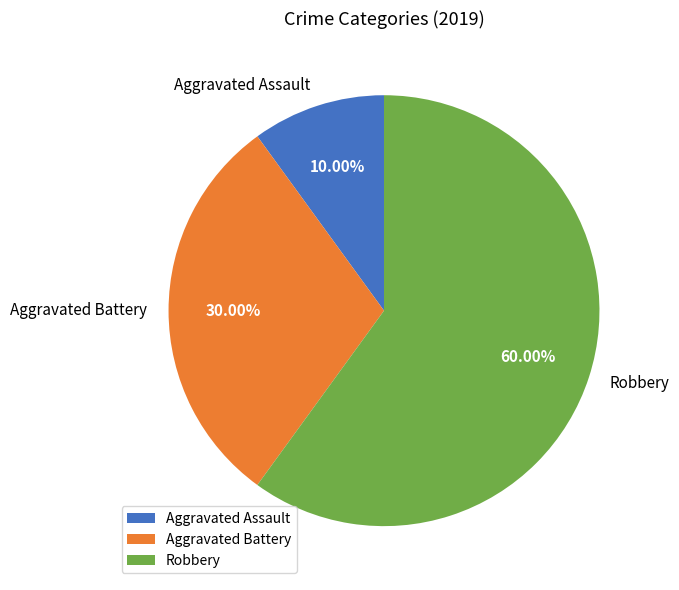

Between Robbery and Aggravated Assault, which is larger?

Robbery